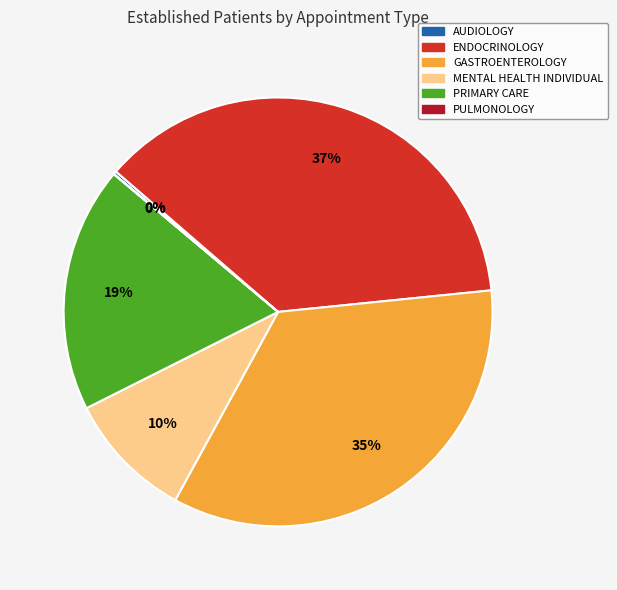

To the nearest percent, what is the difference between the largest and smallest slice percentages?

37%